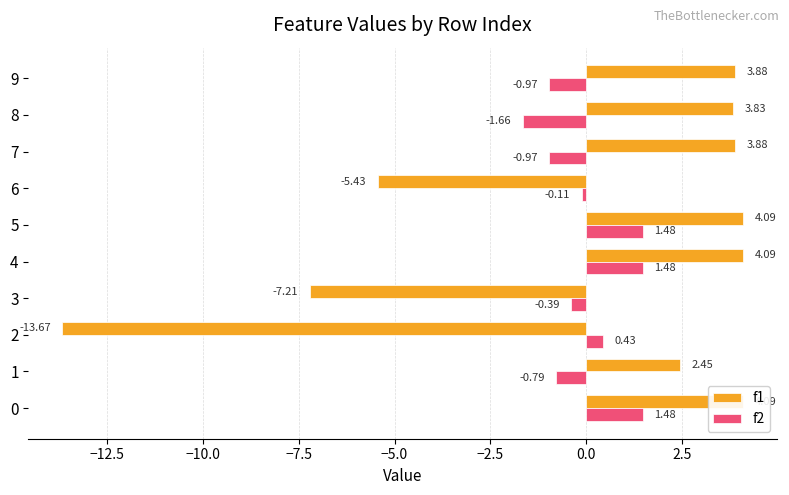

What is the total value across all series at 2?

-13.2